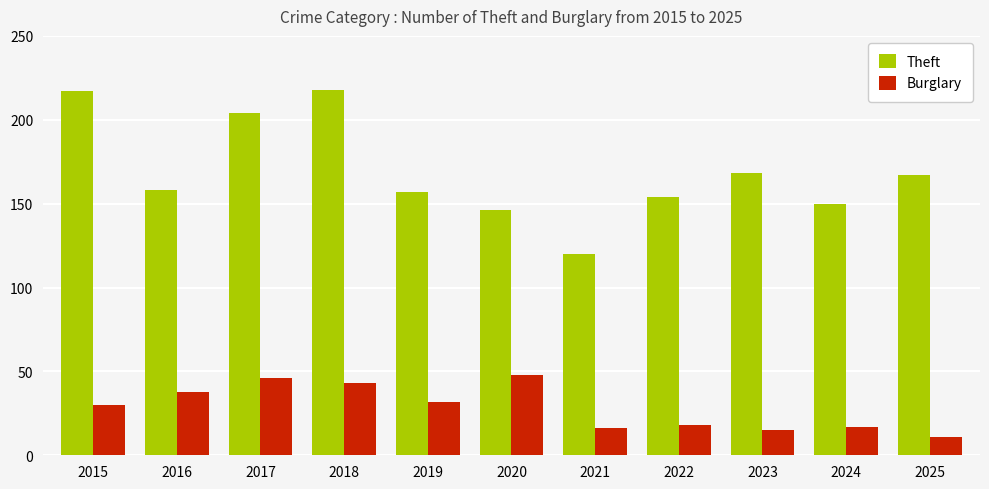

Which series has the widest spread of values?

Theft